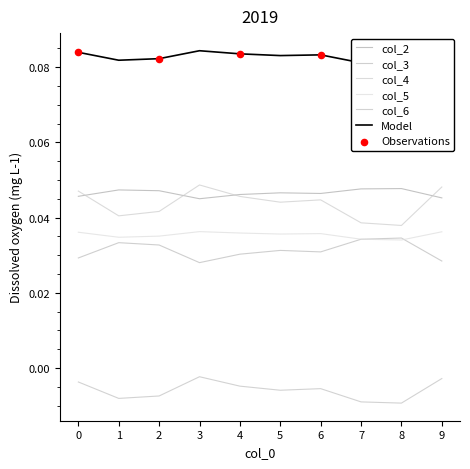

Which series contains the highest Y value?

col_1